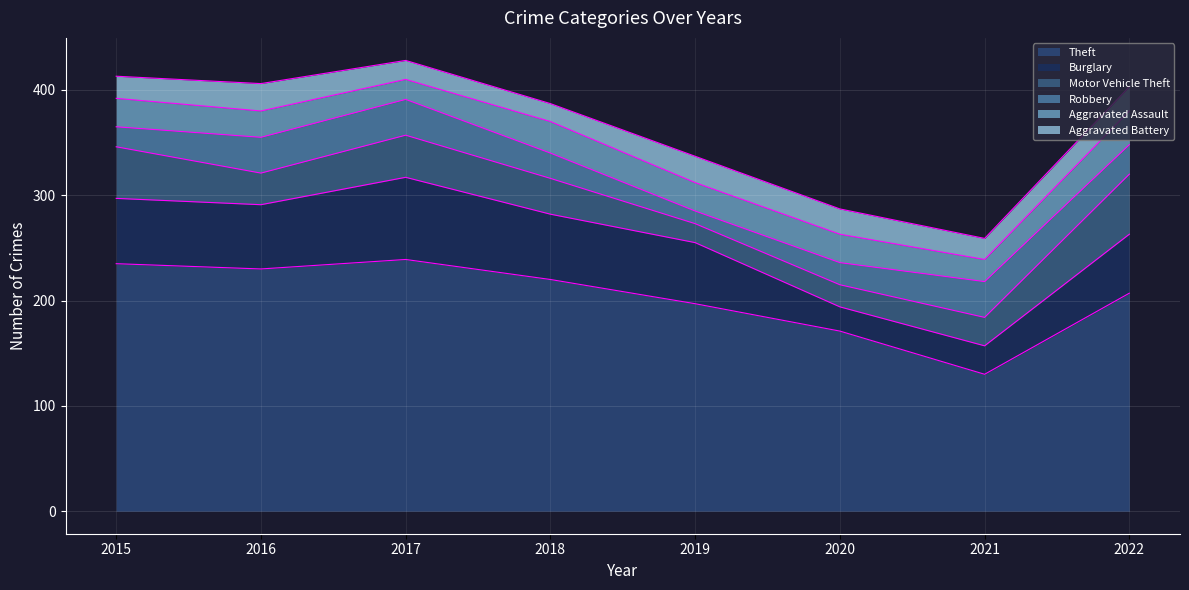

What is the value of the Motor Vehicle Theft point at the 2nd from the left?

30